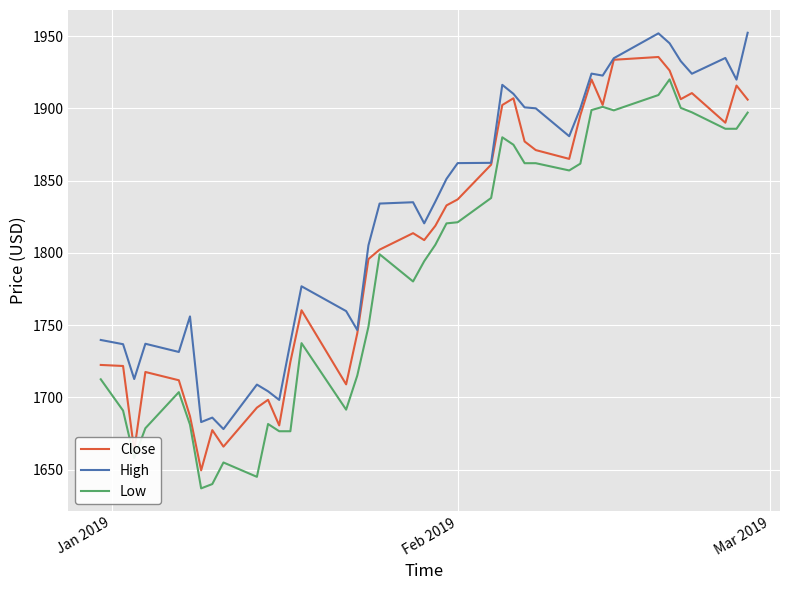

Which series has the largest total across all categories?

High